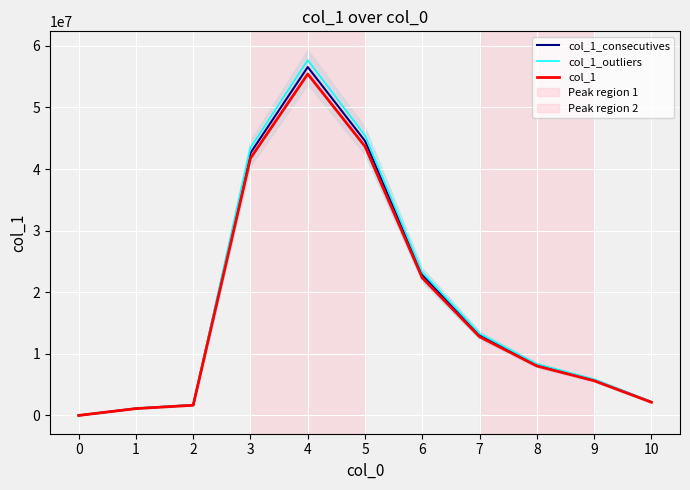

What is the lowest value of the col_1_consecutives series?

1.0